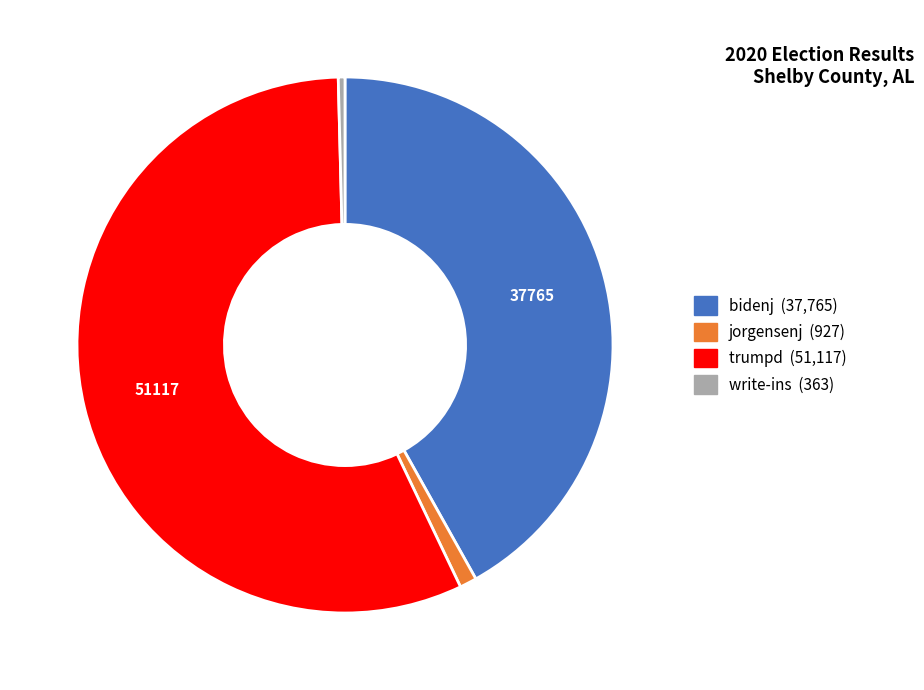

What is the ratio of the value at bidenj to the value at trumpd?

0.7